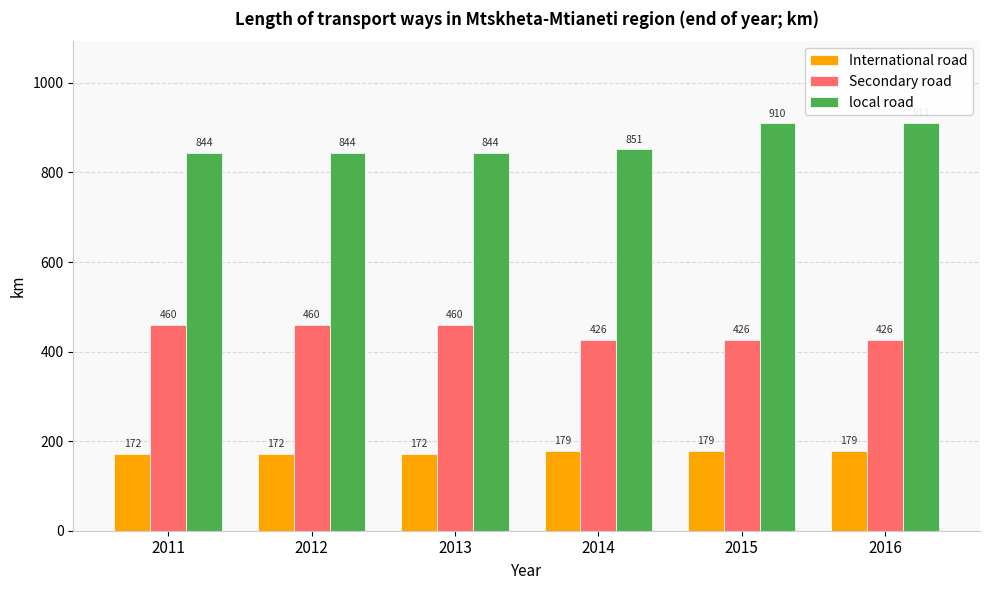

What is the value of the International road bar at the 2nd from the left?

172.3